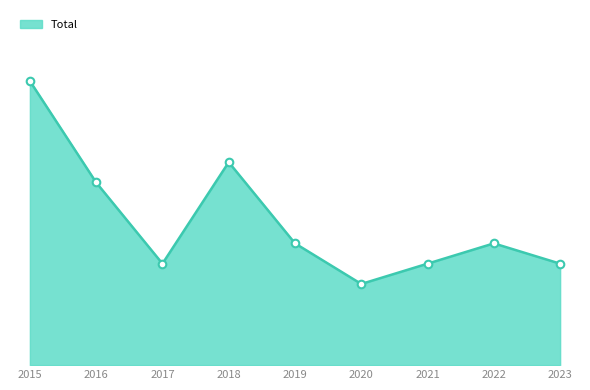

Does the chart have visible grid lines?

No